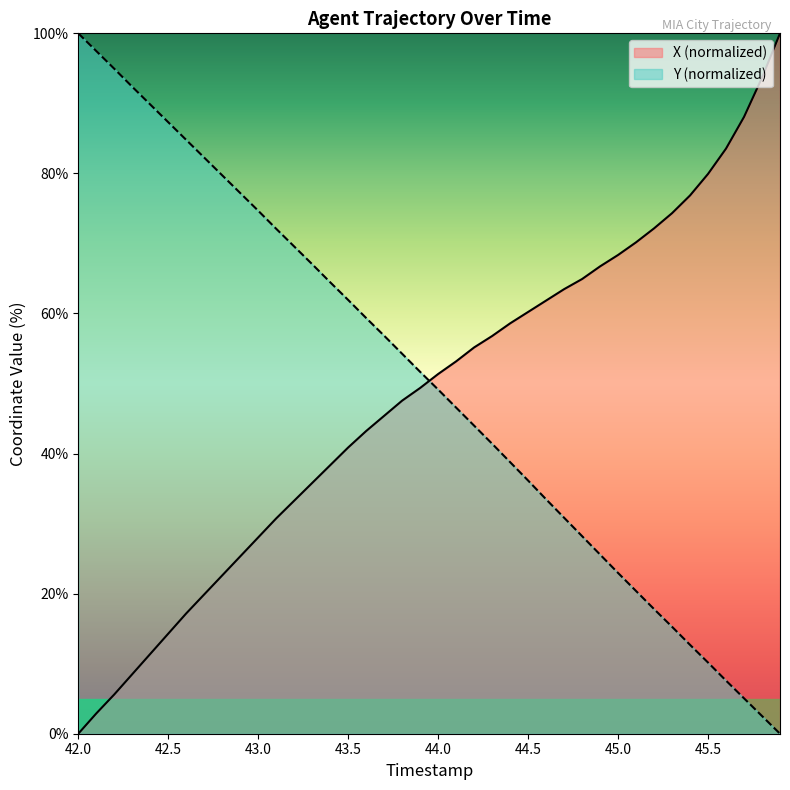

At which label does X (normalized) reach its minimum?

42.0